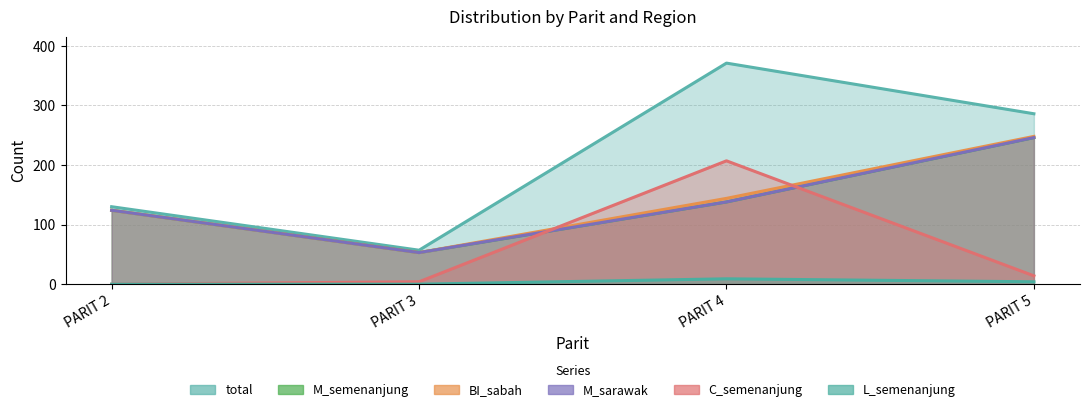

List the series in order of their peak value, highest first.

total, BI_sabah, M_semenanjung, M_sarawak, C_semenanjung, L_semenanjung